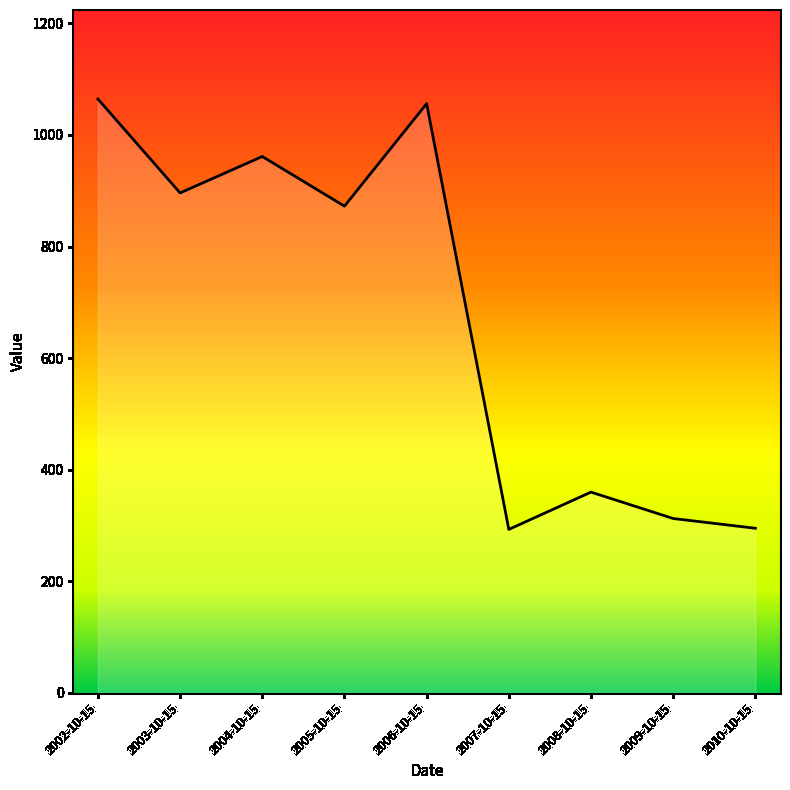

What is the difference between the maximum and minimum values?

771.5